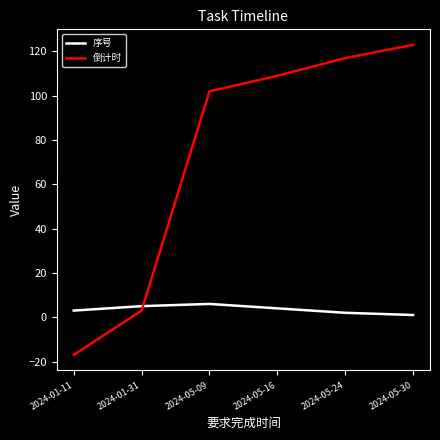

At which category is the sum across all series the highest?

2024-05-30